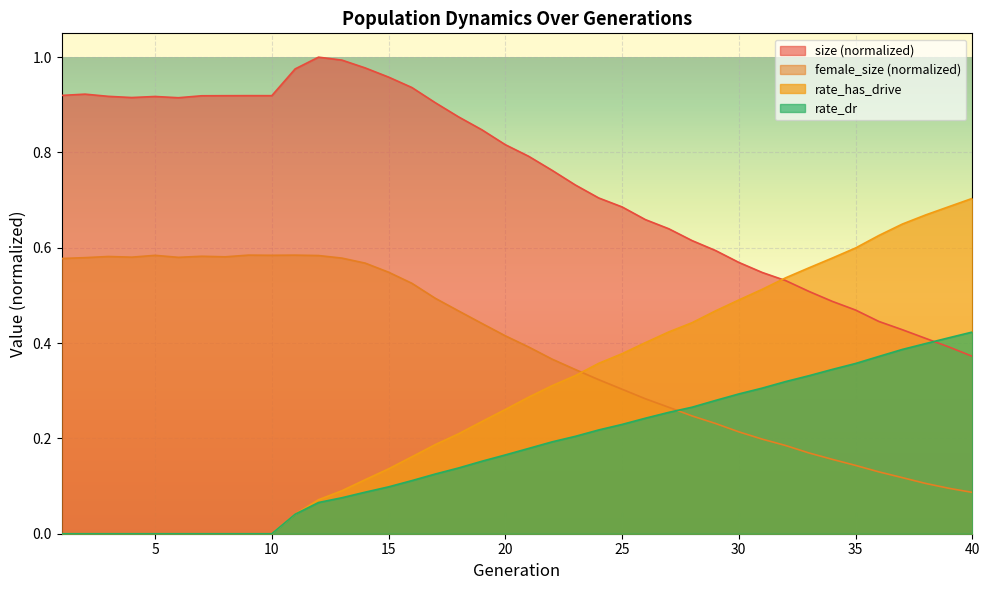

What is the difference between the maximum and minimum values in the rate_dr series?

0.4